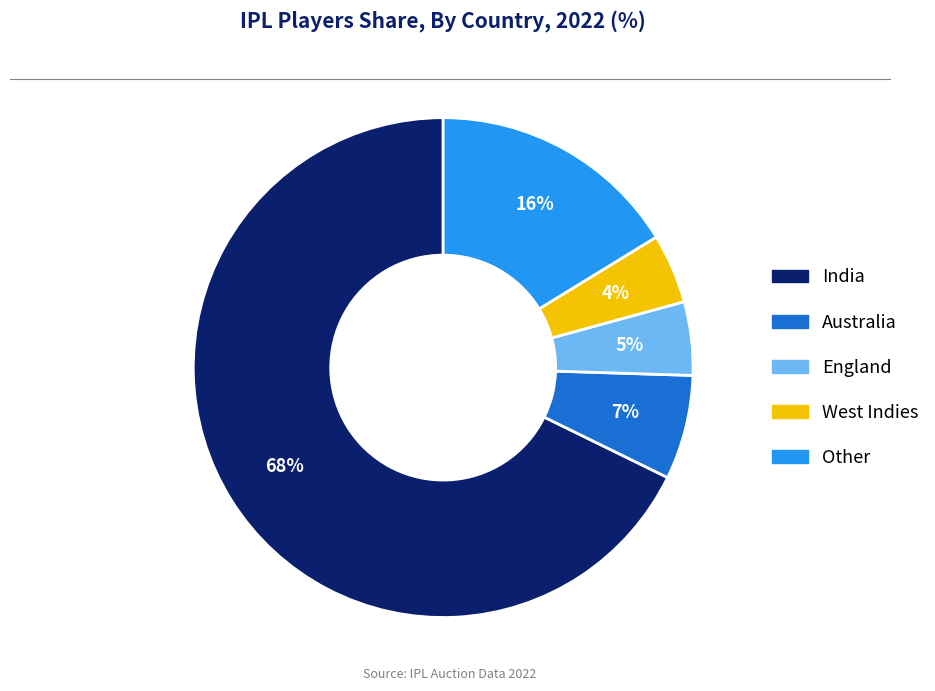

Which has a higher value, England or Other?

Other